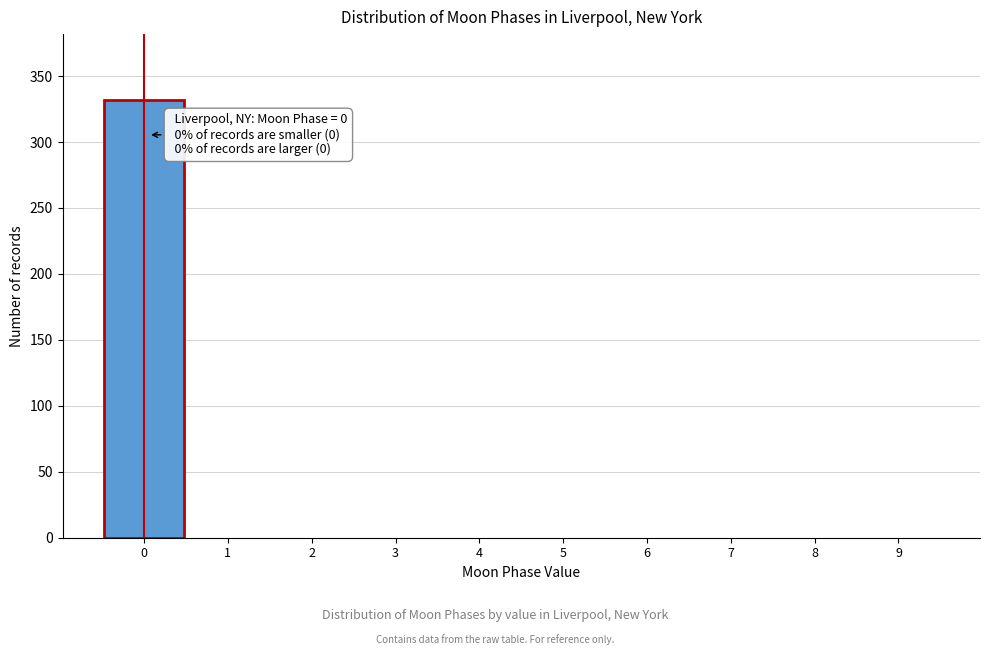

Which range on the x-axis has the tallest bar?

-0.5 to 0.5